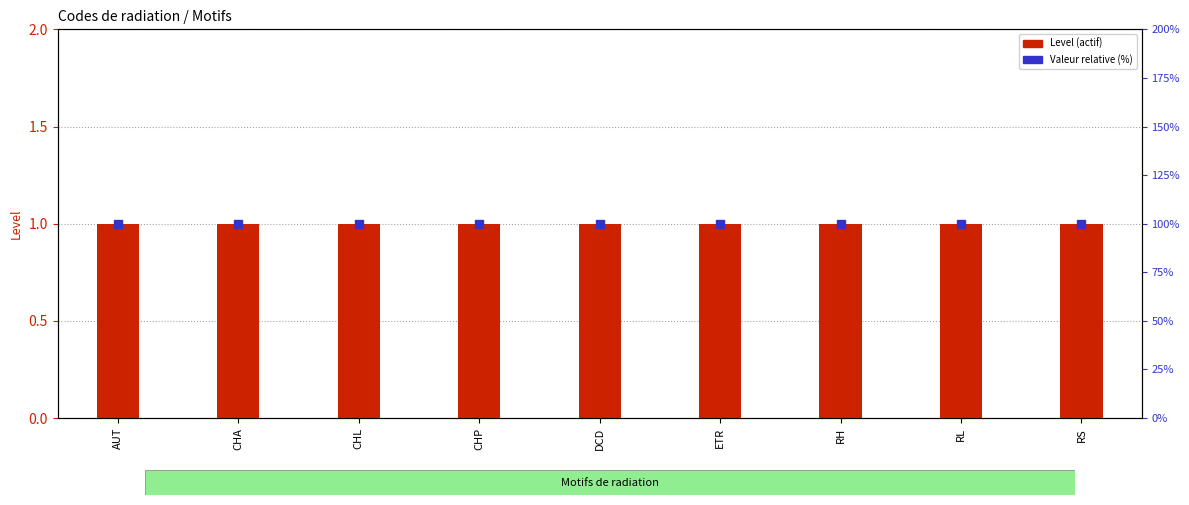

Is the value of Level (code actif) at ETR greater than the value of Valeur secondaire (code level %) at AUT?

No